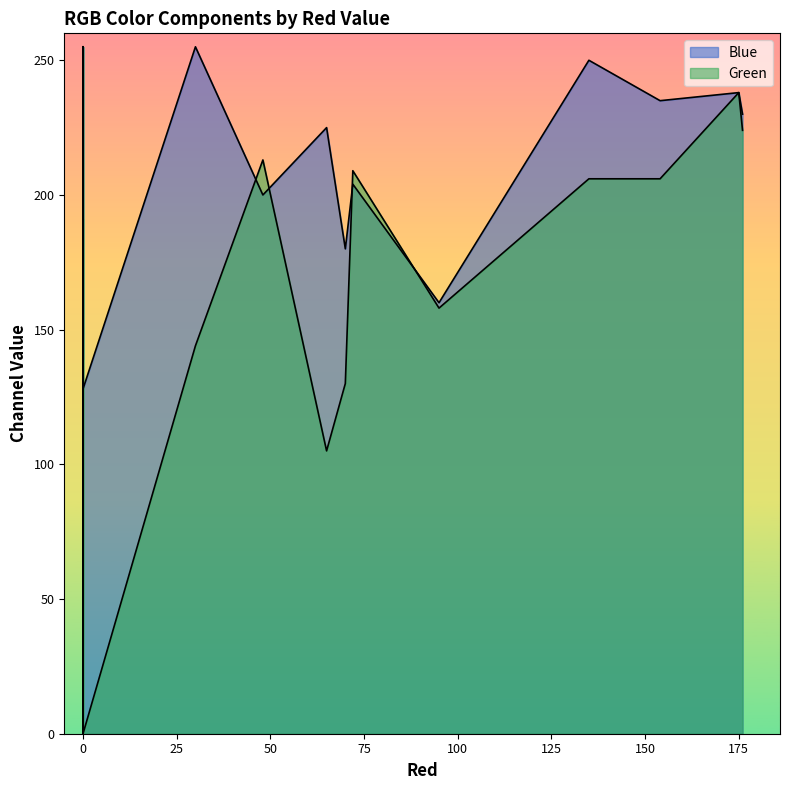

What is the difference between the maximum and minimum values in the Green series?

255